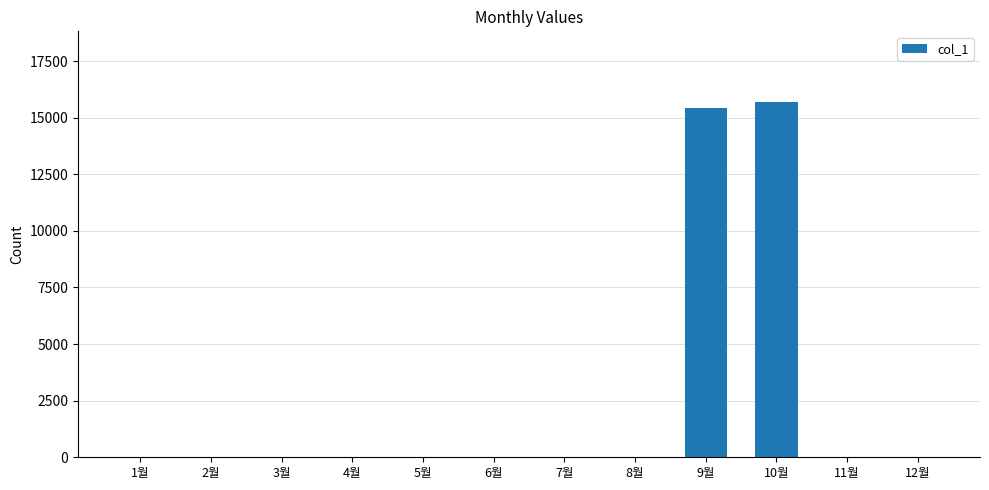

The value at 9월 is 20988. True or false?

False